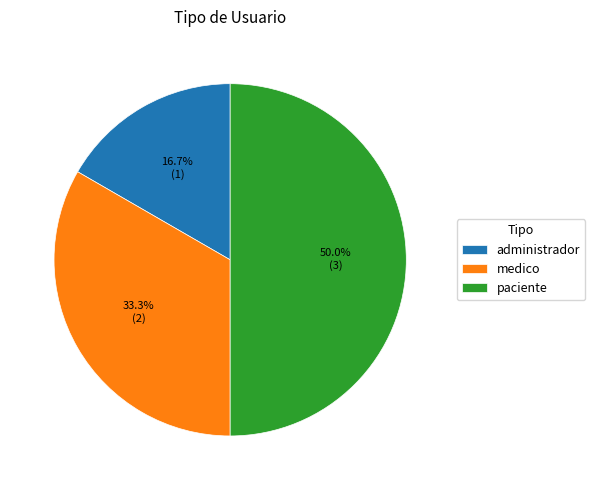

What is the ratio of the value at medico to the value at administrador?

2.0